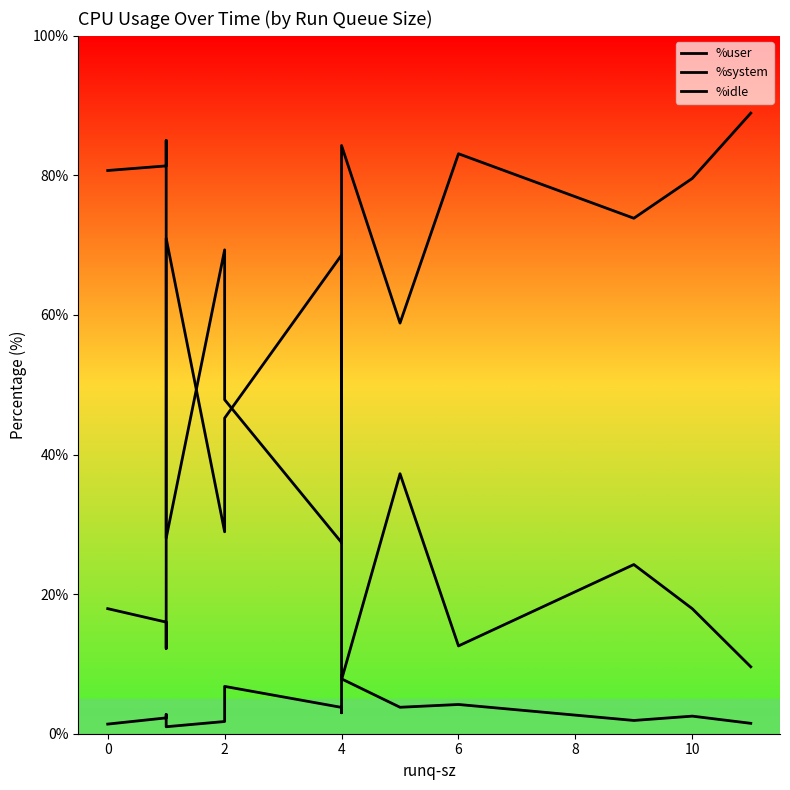

Count the number of categories in the chart.

15